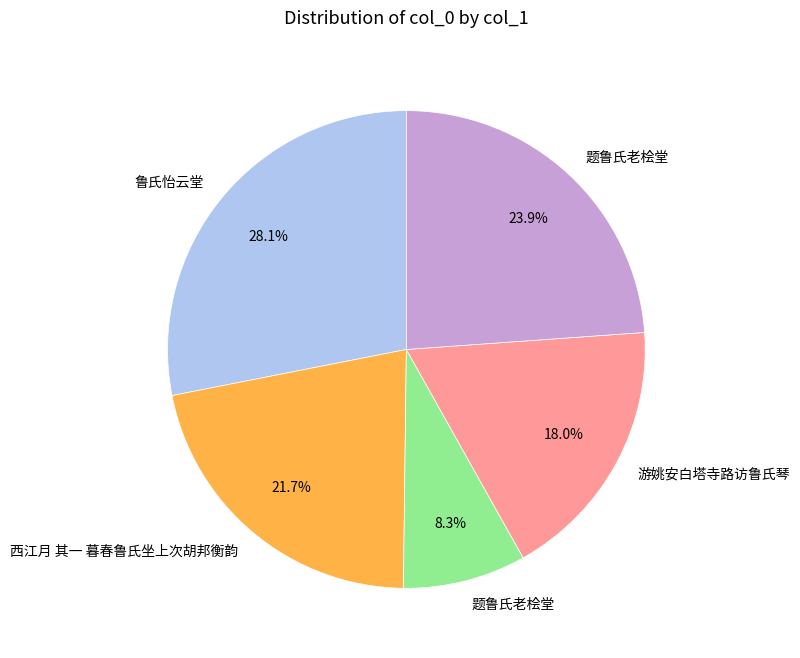

Does any single category account for the majority?

No